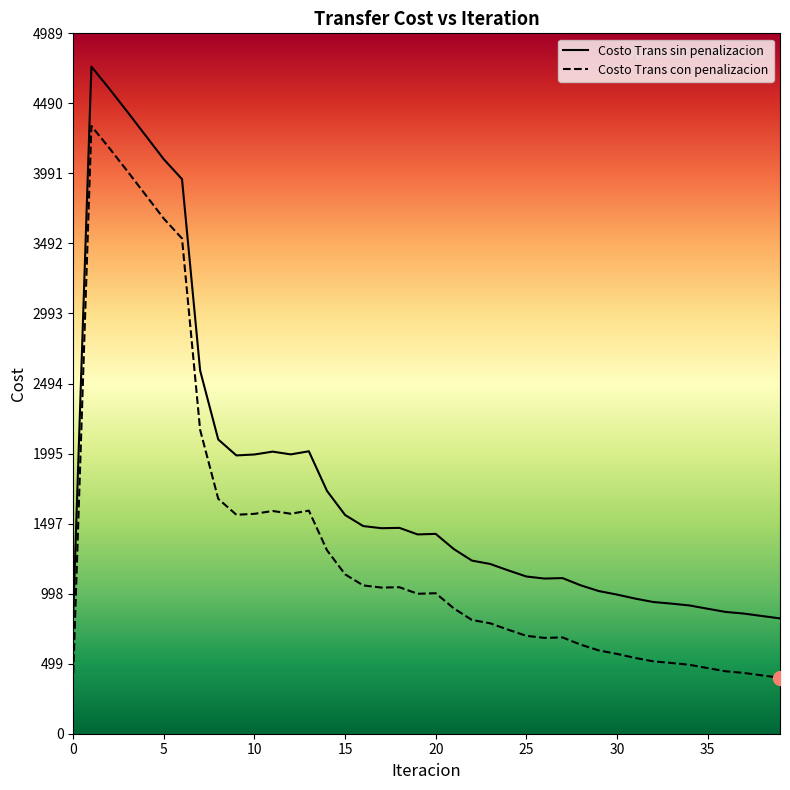

Reading left to right, extract all data points from this chart.

Costo Trans sin penalizacion: 855.5	4751.1	4592.5	4427.2	4259.1	4091.0	3950.2	2586.9	2095.8	1982.3	1988.9	2009.2	1989.6	2011.7	1729.7	1557.9	1479.0	1463.9	1466.1	1419.6	1423.4	1315.3	1233.0	1209.4	1163.6	1119.9	1105.2	1108.5	1057.1	1016.1	991.3	962.7	938.3	926.7	913.7	890.3	867.5	855.8	838.5	821.4
Costo Trans con penalizacion: 432.8	4328.4	4169.8	4004.5	3836.4	3668.3	3527.5	2164.2	1673.1	1559.6	1566.2	1586.5	1566.9	1589.0	1307.0	1135.2	1056.3	1041.2	1043.4	996.8	1000.7	892.6	810.3	786.7	740.9	697.2	682.5	685.8	634.4	593.4	568.6	540.0	515.6	504.0	491.0	467.6	444.7	433.1	415.8	398.6